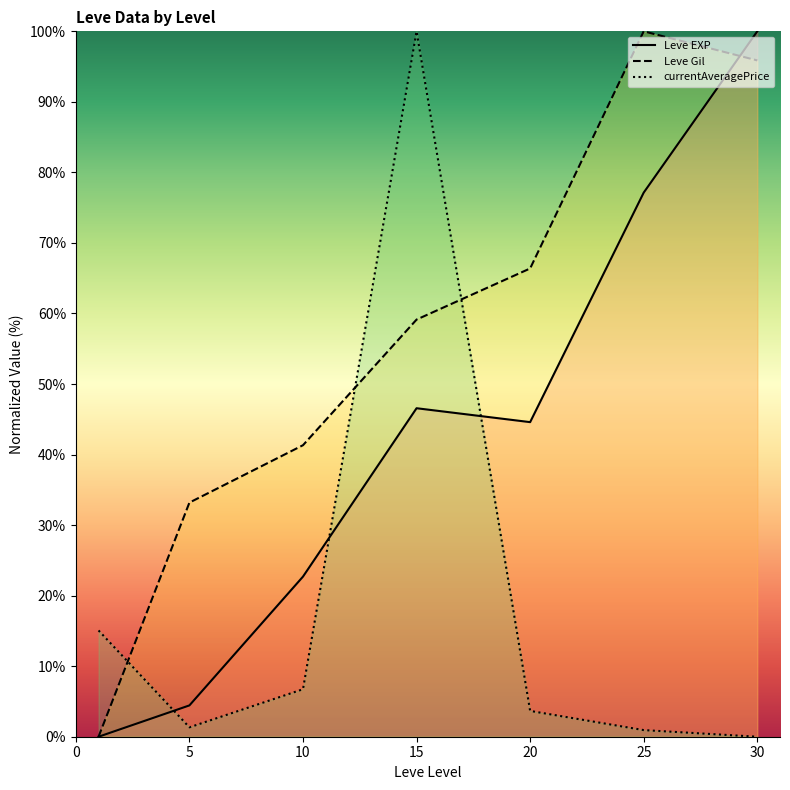

Reading left to right, list all the values displayed in this chart.

Leve EXP: 0=0.0	5=4.4	10=22.7	15=46.6	20=44.6	25=77.1	30=100.0
Leve Gil: 0=0.0	5=33.2	10=41.3	15=59.1	20=66.4	25=100.0	30=95.9
currentAveragePrice: 0=15.1	5=1.3	10=6.7	15=100.0	20=3.7	25=0.9	30=0.0